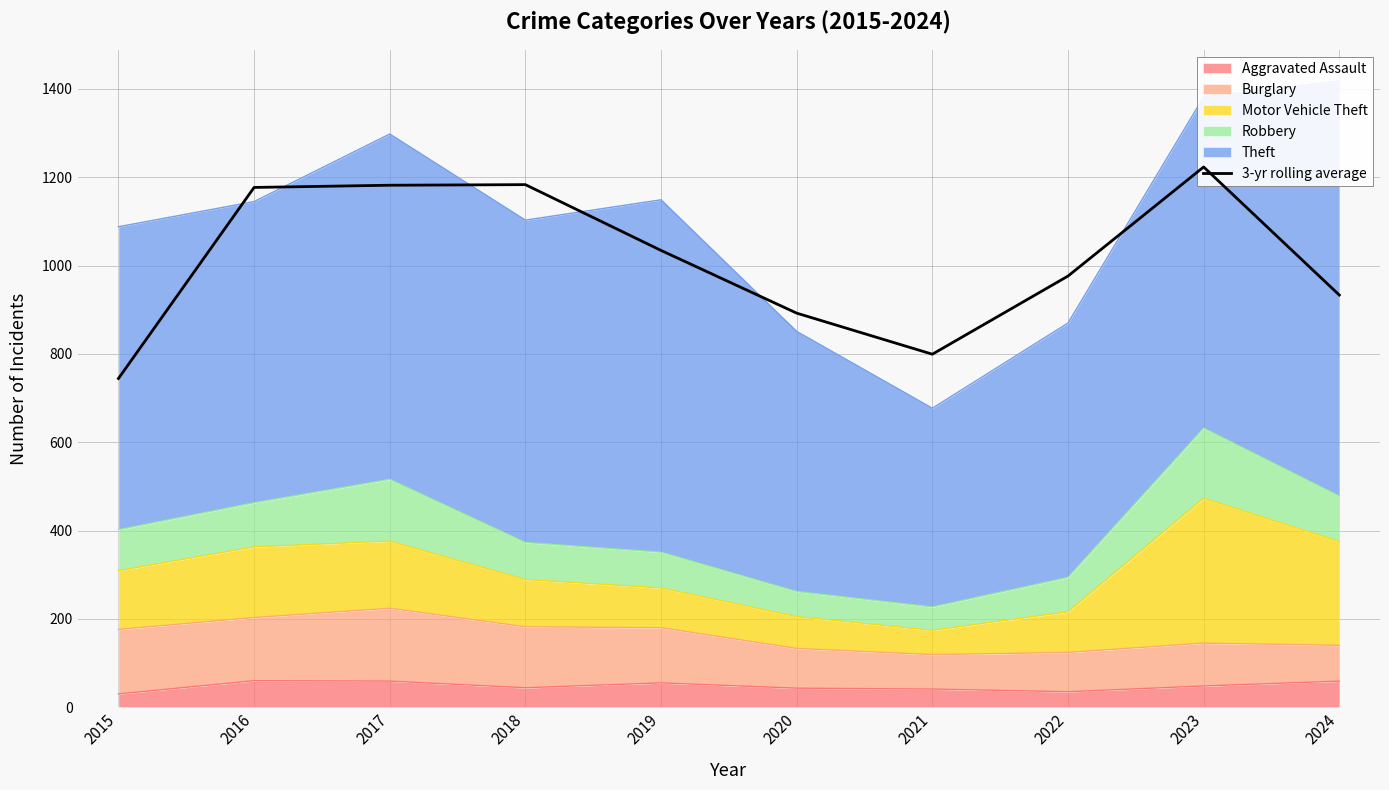

The value of Aggravated Assault at 2022 is 35. True or false?

True